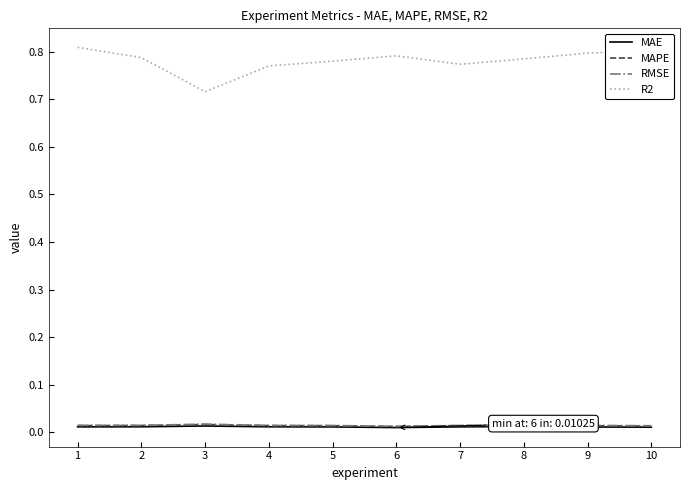

Which series has the largest total across all categories?

R2